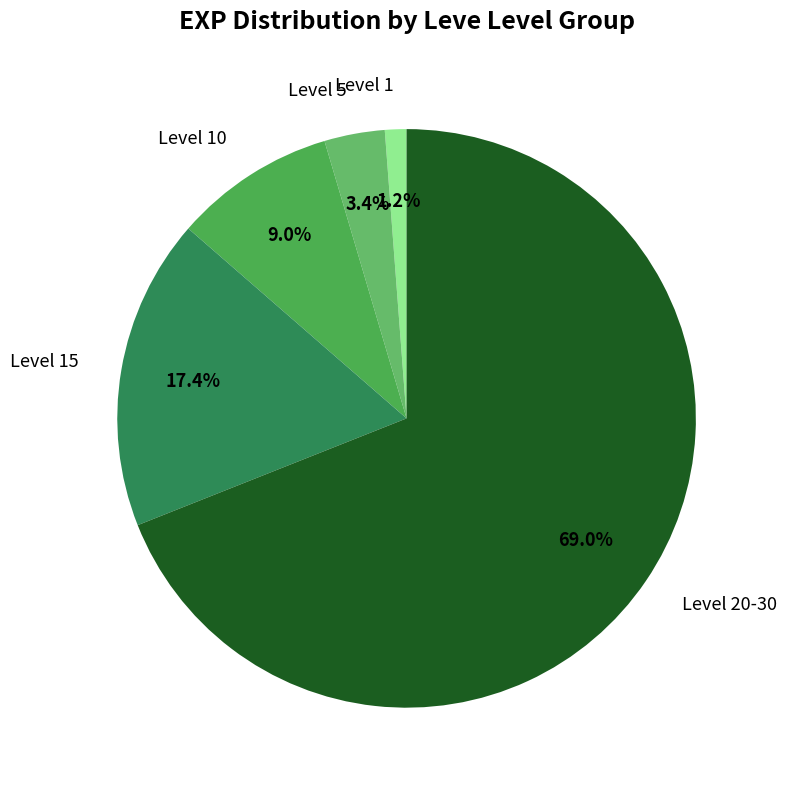

How many segments does this pie chart have?

5